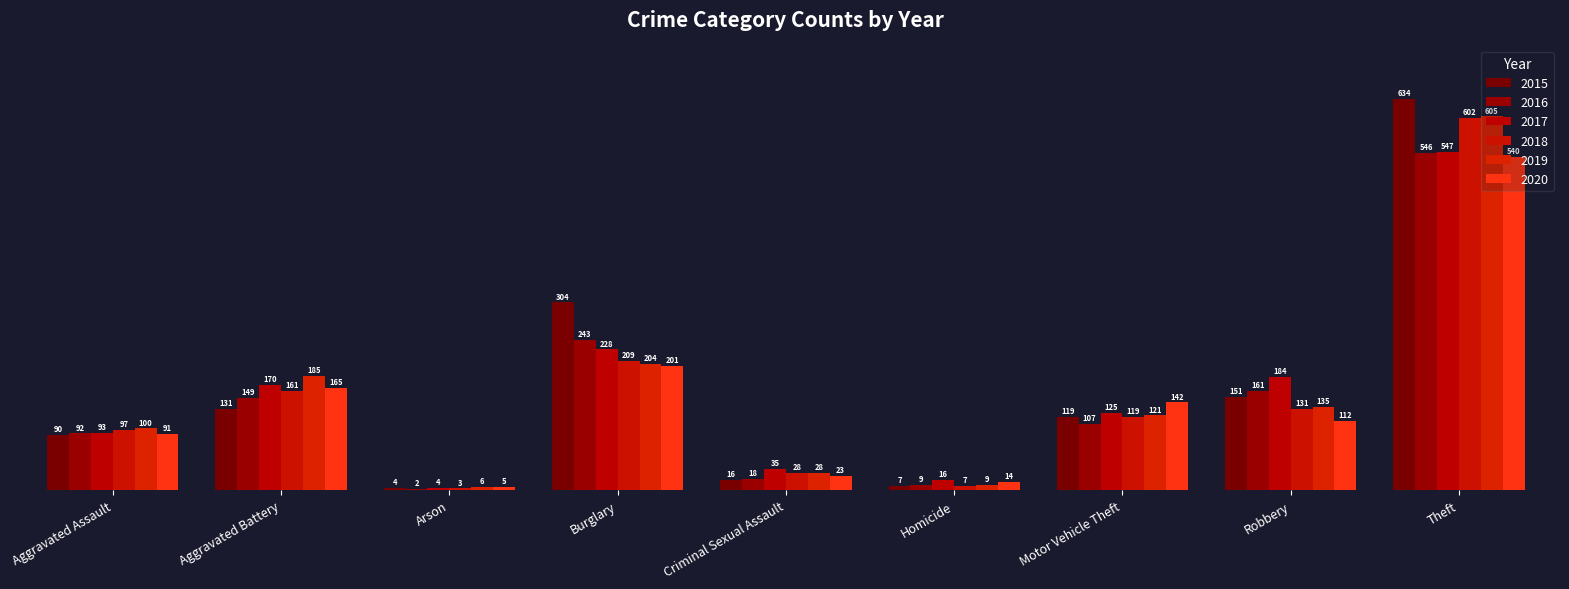

How many data points does each series have?

9